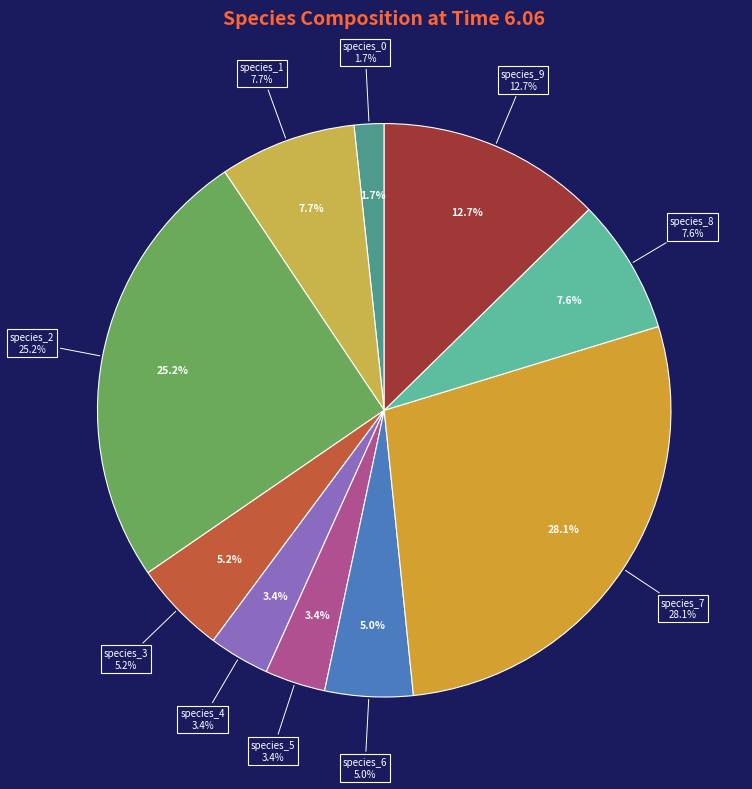

Rank the categories by value from lowest to highest.

species_0, species_5, species_4, species_6, species_3, species_8, species_1, species_9, species_2, species_7